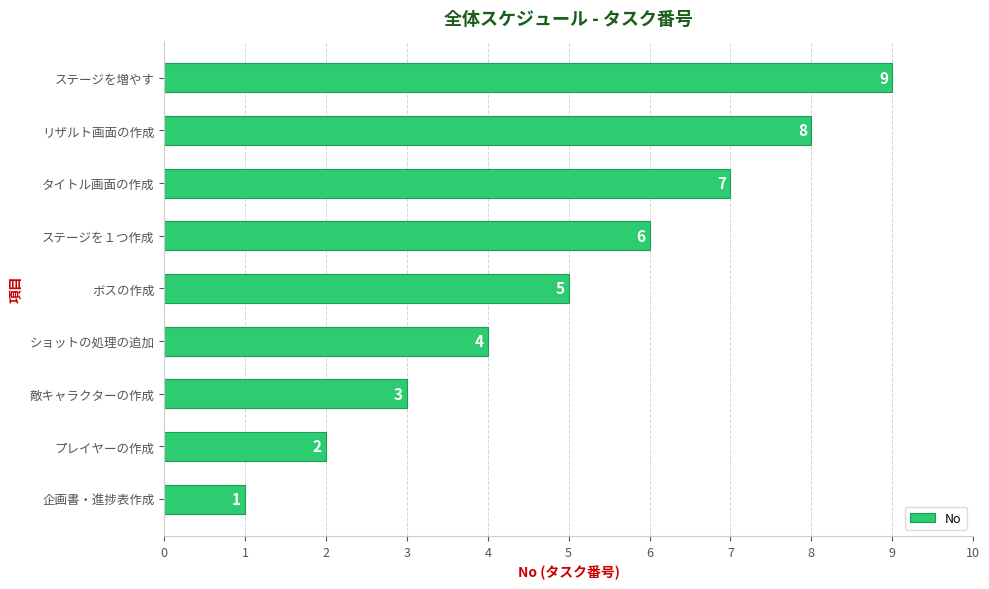

Count the number of data series in this chart.

1